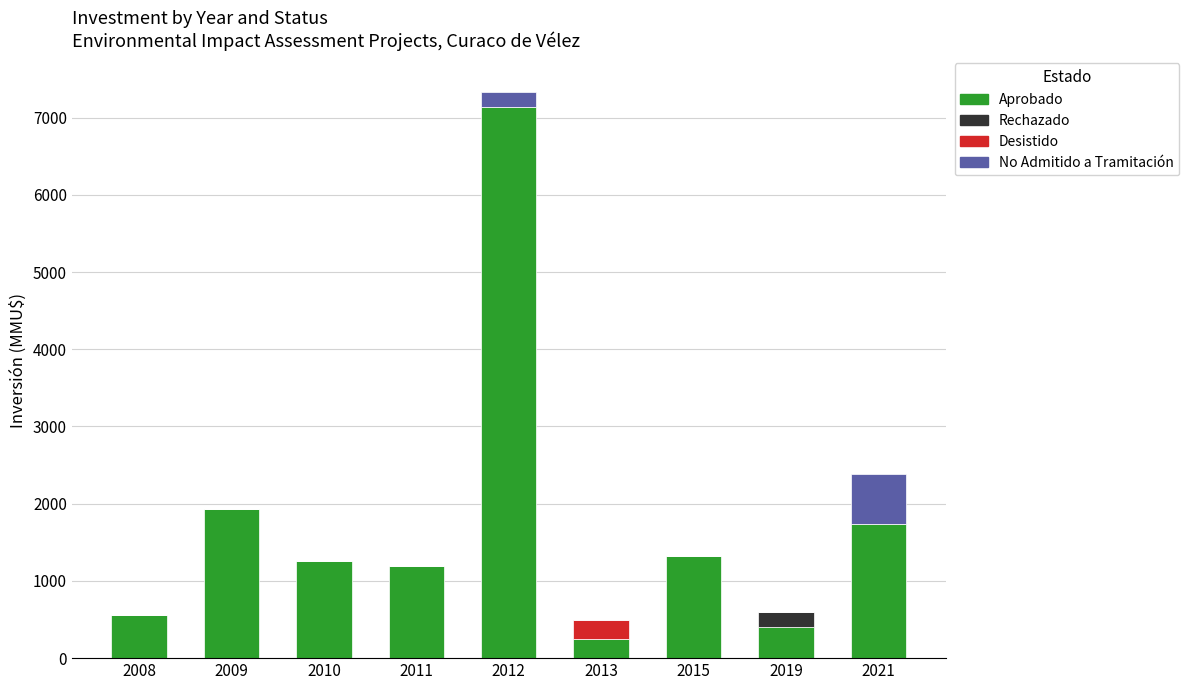

True or false: Aprobado has a value of 250 at 2013.

True